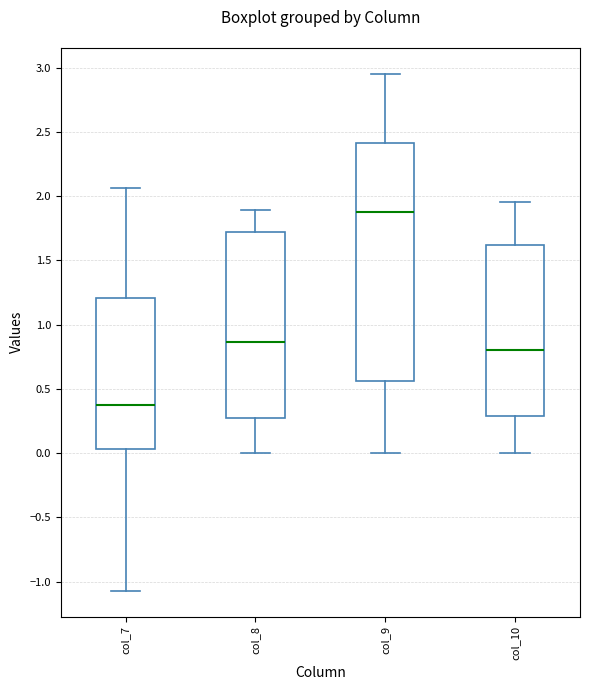

Where does the median line of the box for col_7 sit on the y-axis? The values are not printed on the chart, so give them approximately, as read against the axis.

0.35